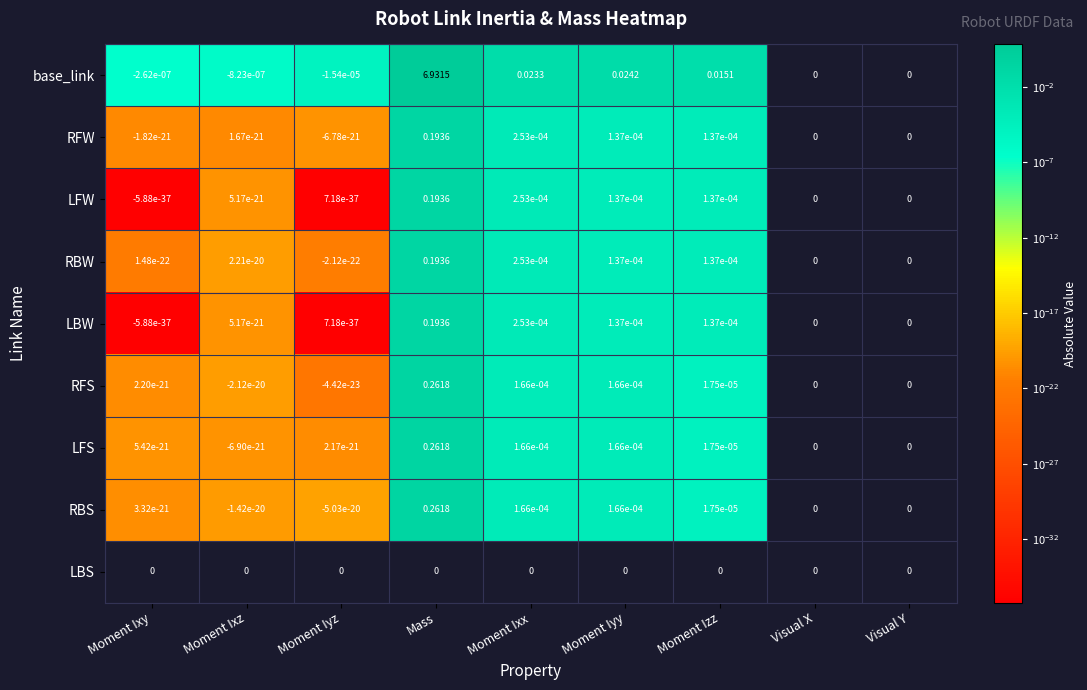

What is the greatest value displayed?

6.9